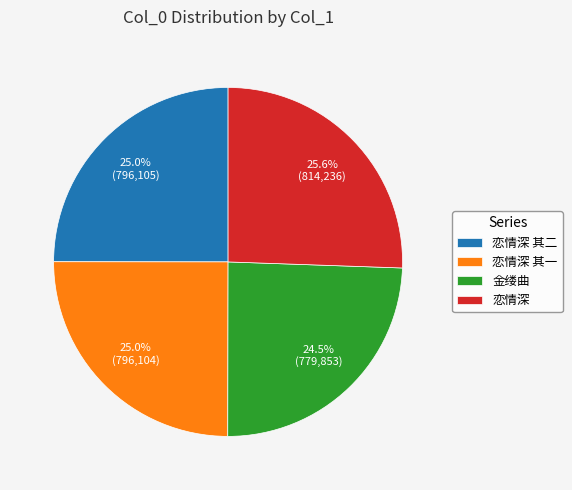

To the nearest percent, what is the average slice percentage?

25%